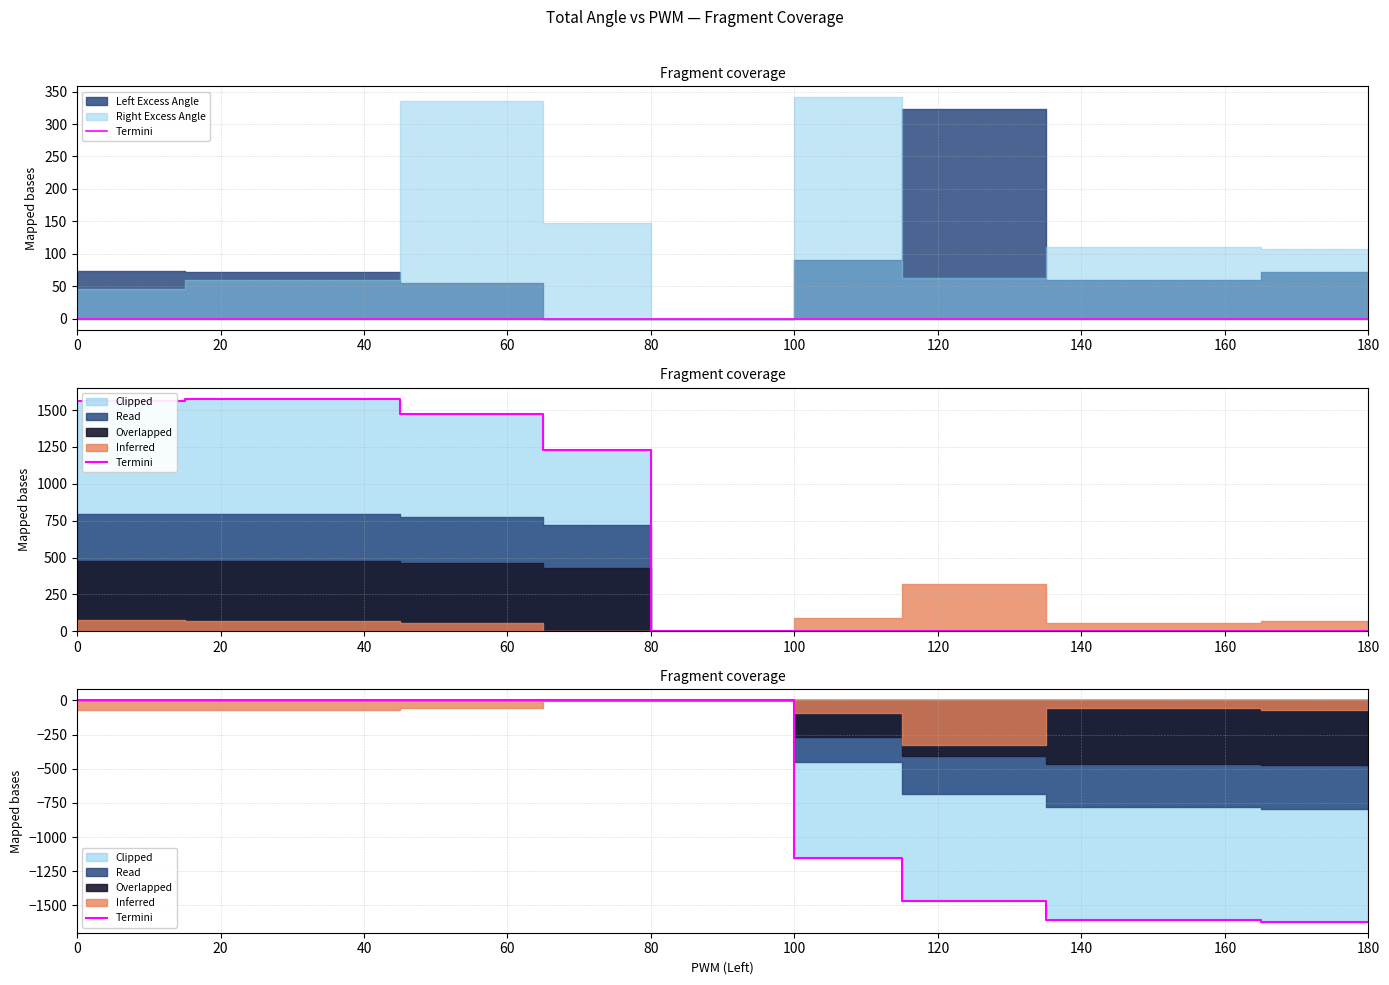

The chart shows a value of 0 at 20. True or false?

True